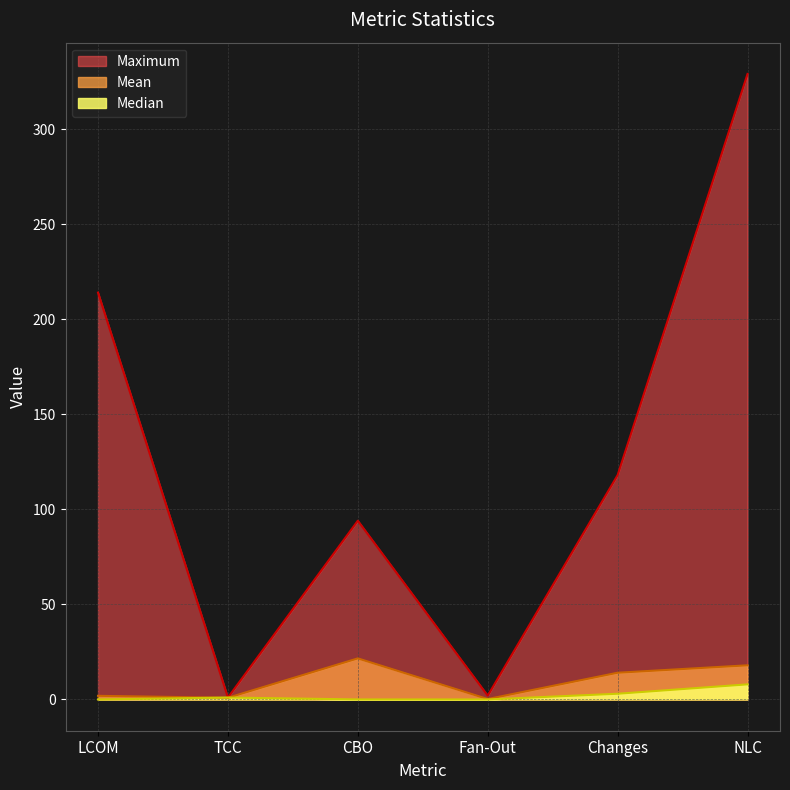

How many lines are shown in the chart?

3